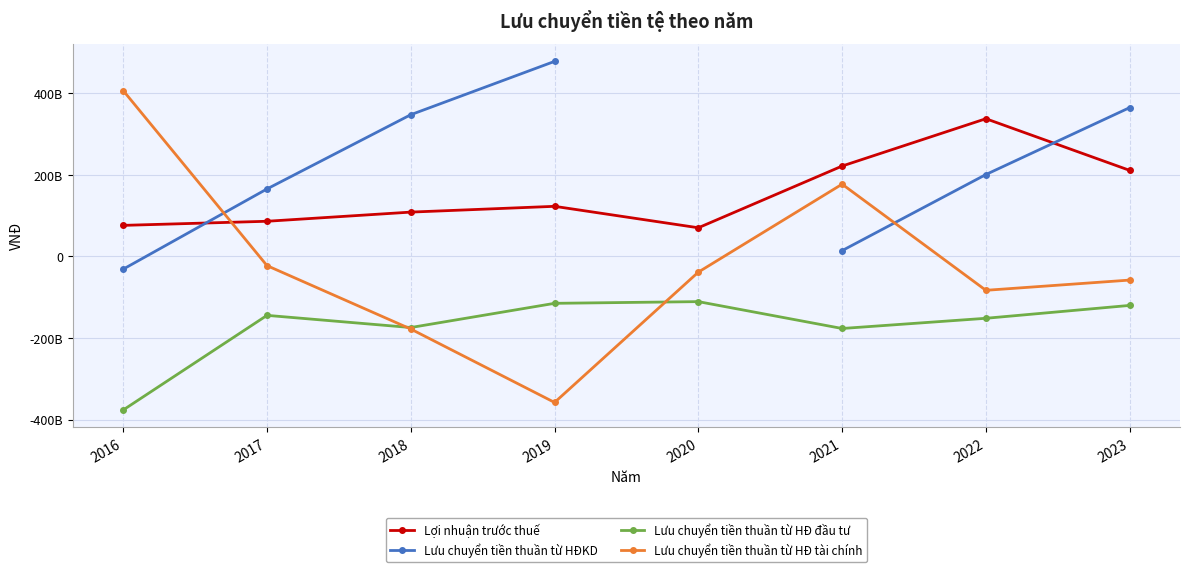

Which series has the largest total across all categories?

Lợi nhuận trước thuế